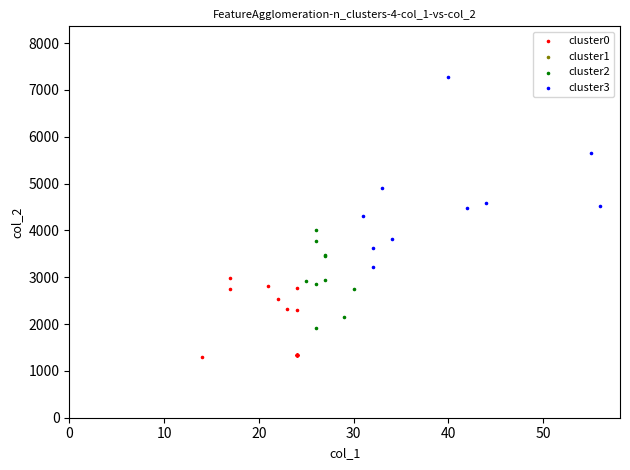

Which series has the widest spread of Y values?

cluster3